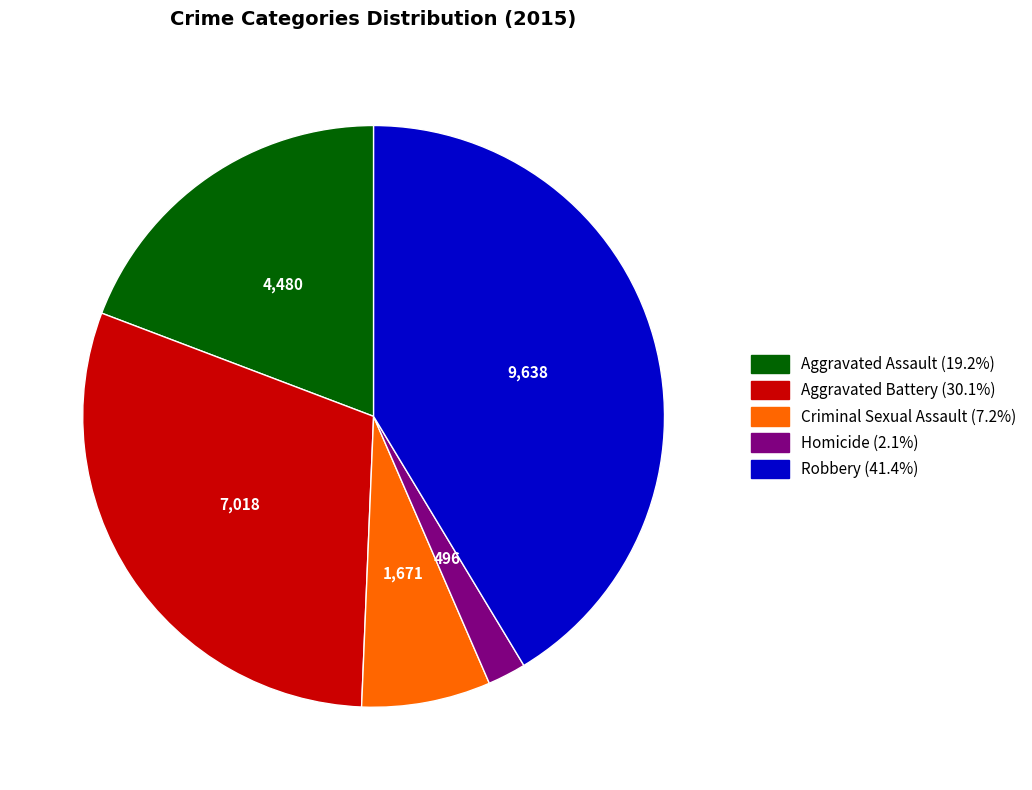

What is the smallest slice in the pie chart?

Homicide